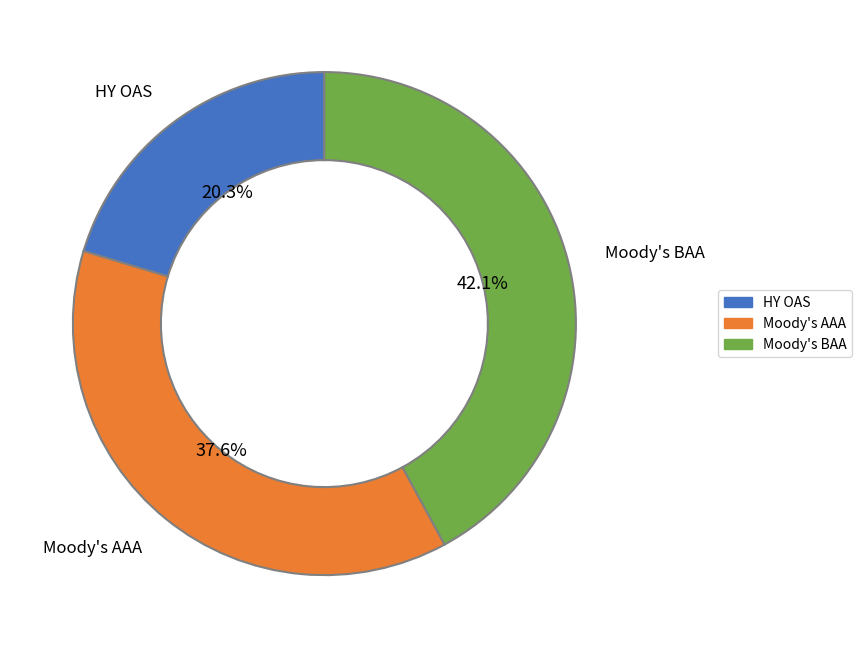

True or false: HY OAS accounts for 20% of the total.

True